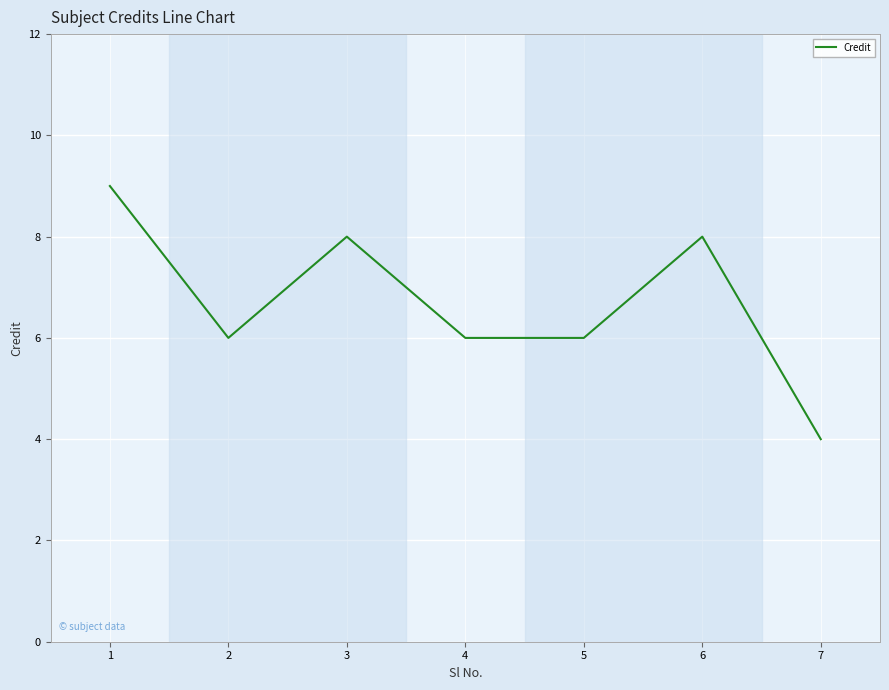

How many lines are shown in the chart?

1